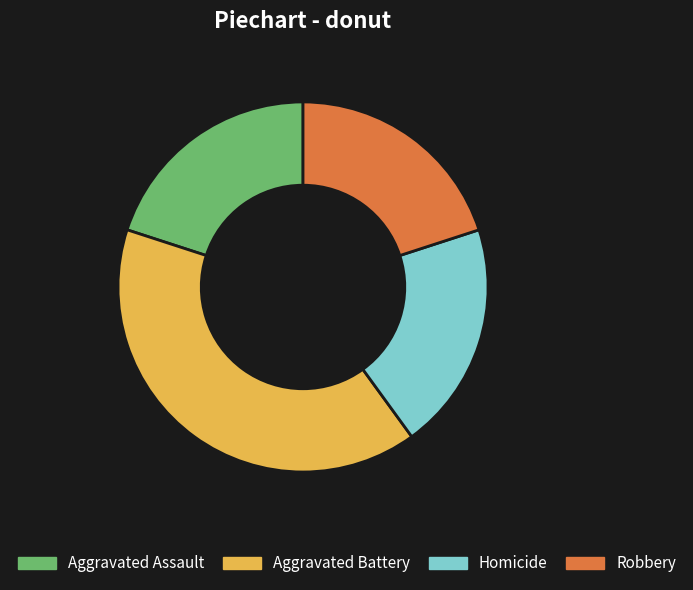

Approximately how many times larger is the value at Robbery compared to Homicide?

1.0